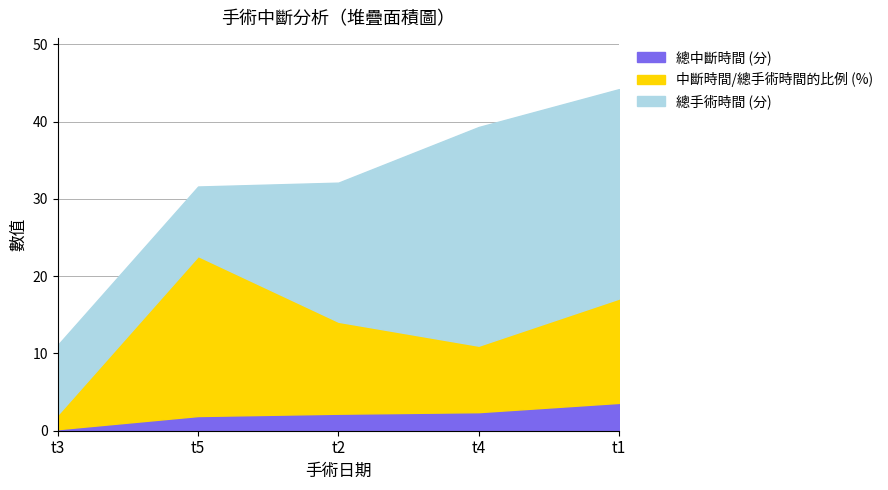

How many times do 中斷時間/總手術時間的比例 (%) and 總手術時間 (分) cross each other?

2